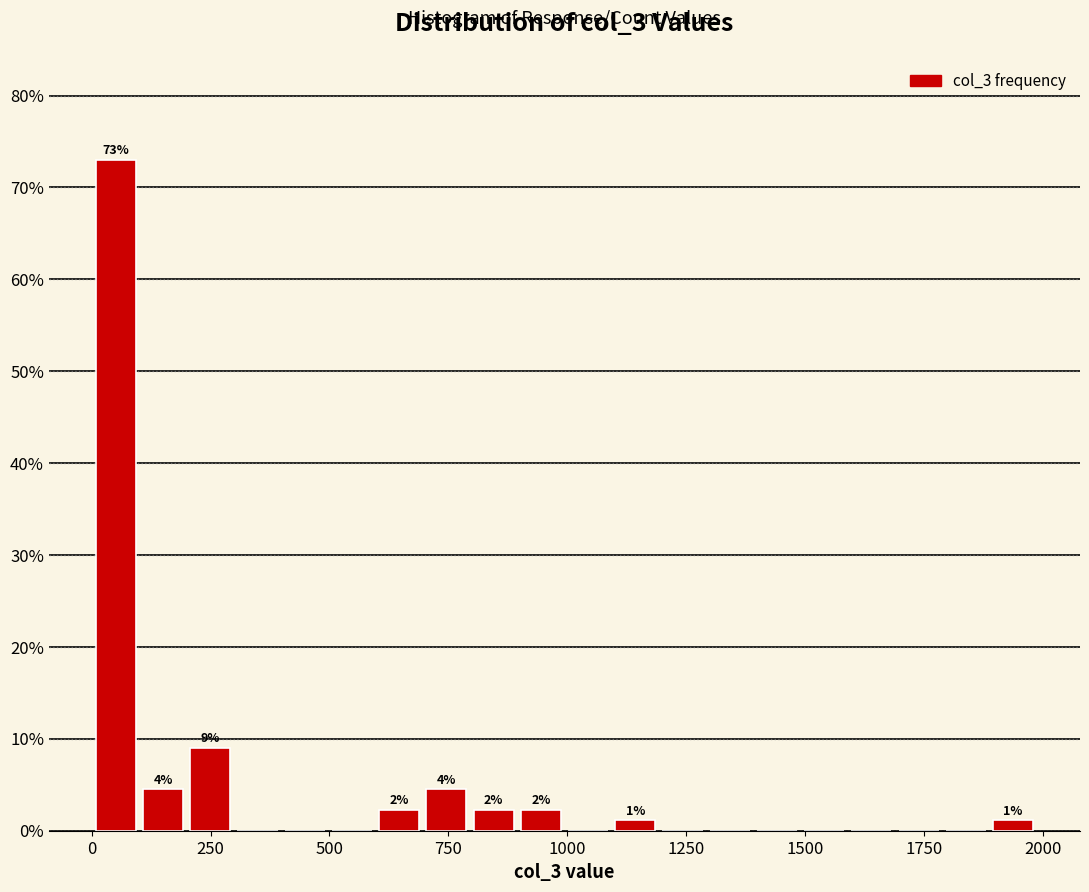

Read against the x-axis, roughly where is the centre of the tallest bar?

50